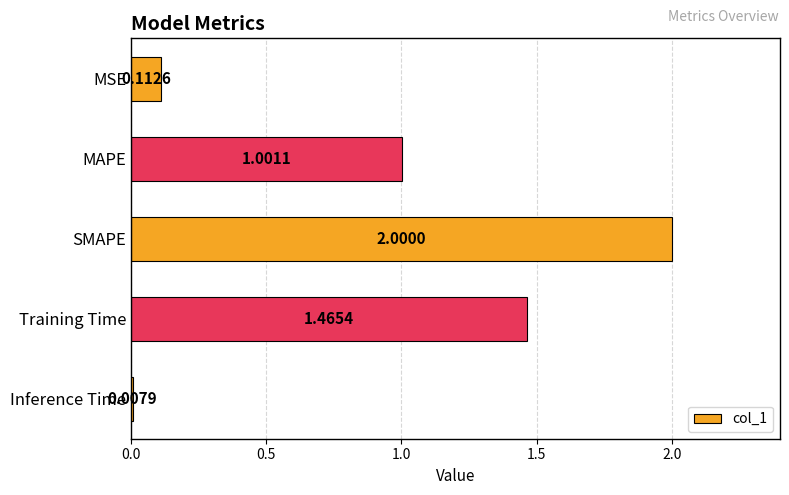

Which label corresponds to the smallest value in the chart?

Inference Time